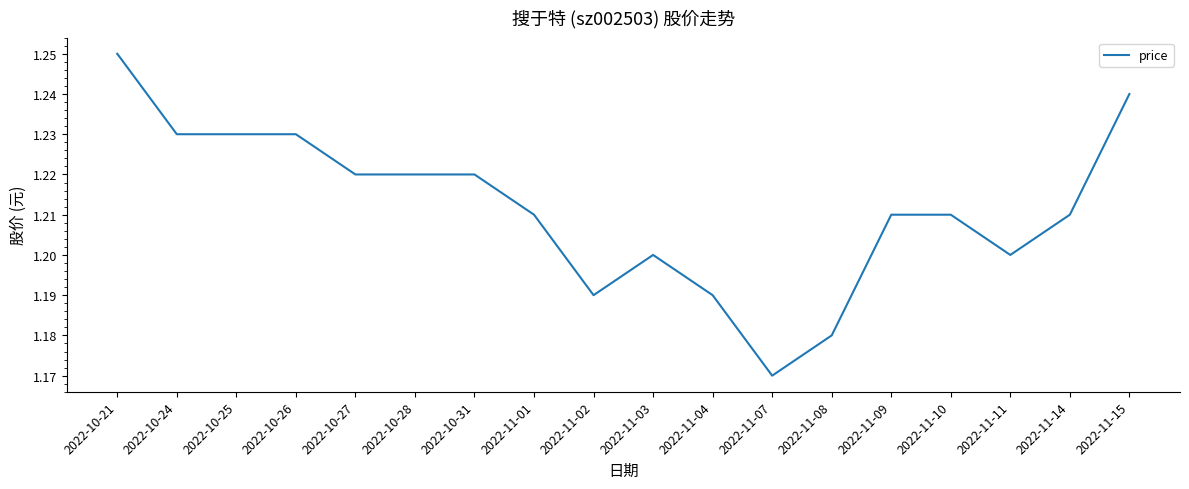

The chart shows a value of 1.2 at 2022-10-27. True or false?

True